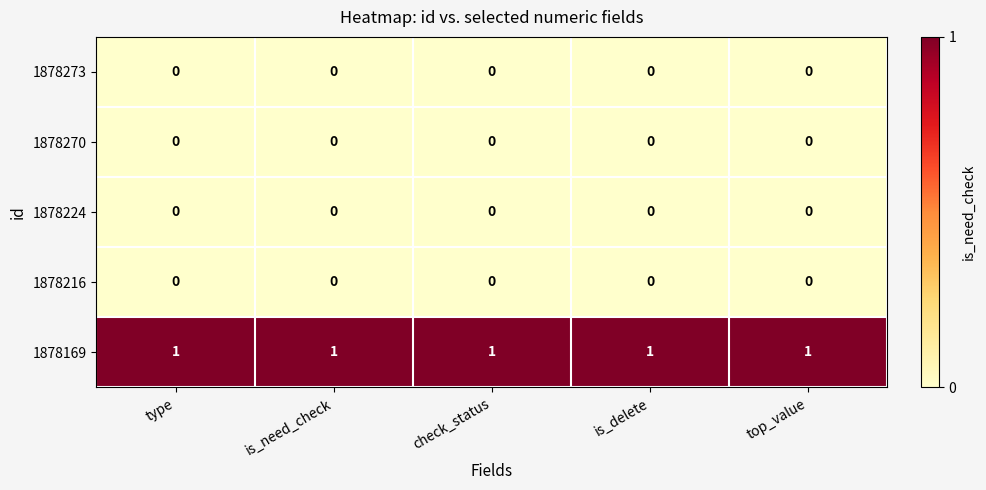

At how many categories does at least one series exceed 0?

5